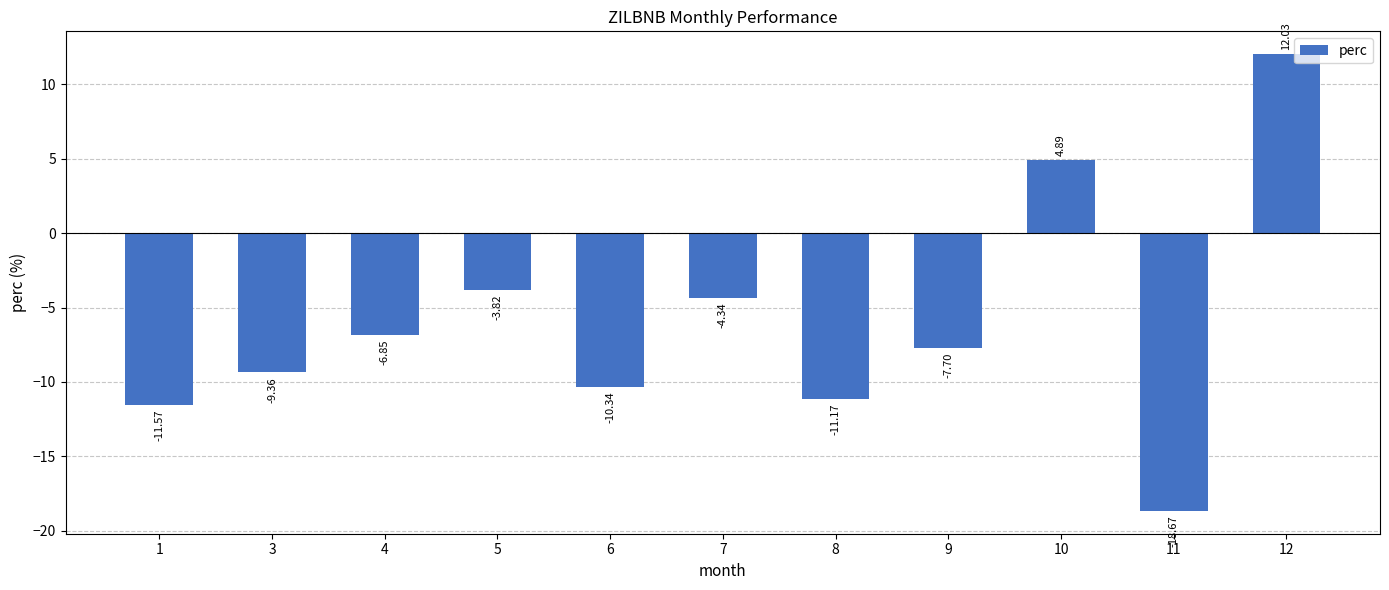

How many values are above zero?

2